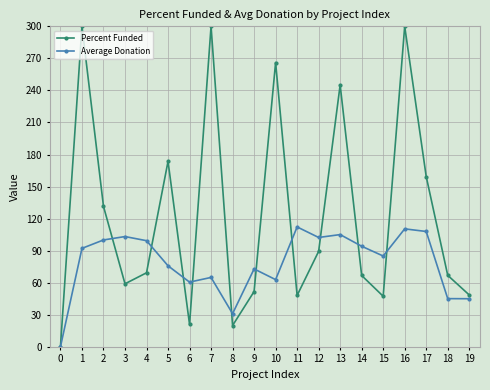

Rank the series at 5 from lowest to highest value.

Average Donation, Percent Funded